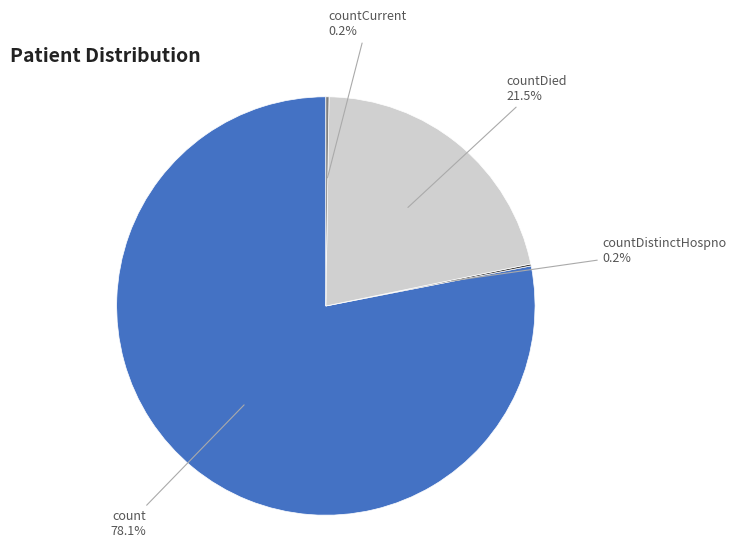

Does any single category account for the majority?

Yes